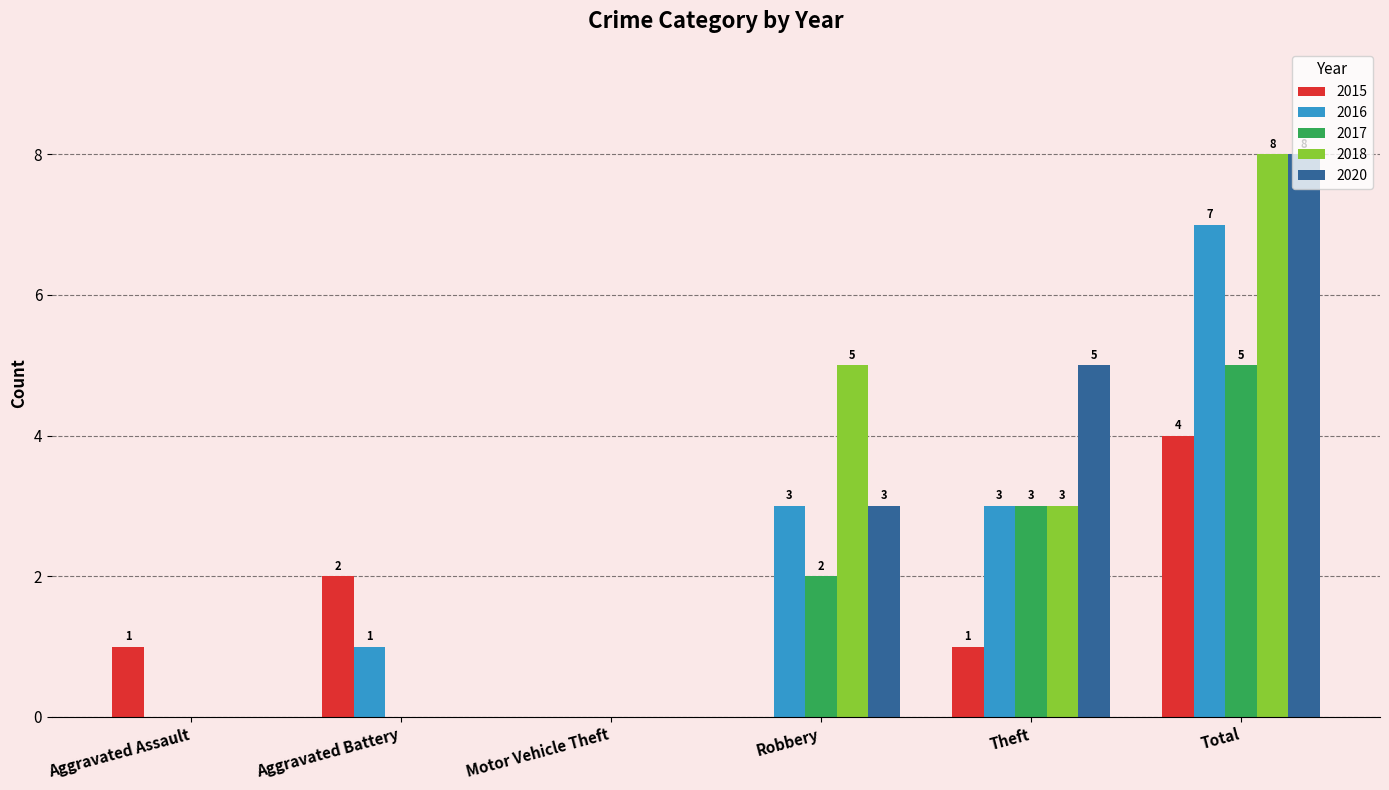

What is the average value of the 2018 series?

3